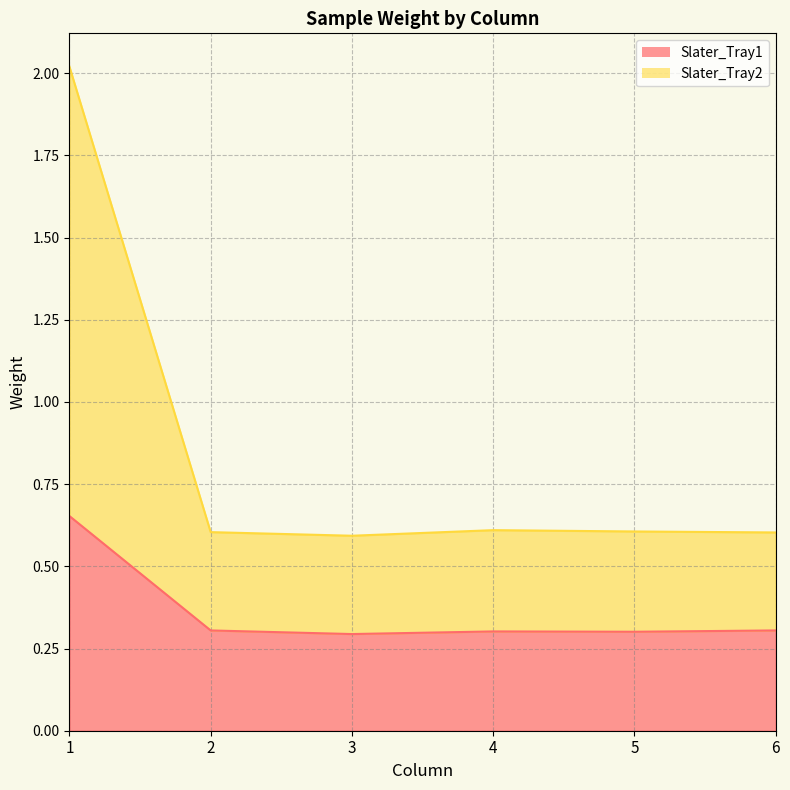

Rank the series by their maximum value, from lowest to highest.

Slater_Tray1, Slater_Tray2